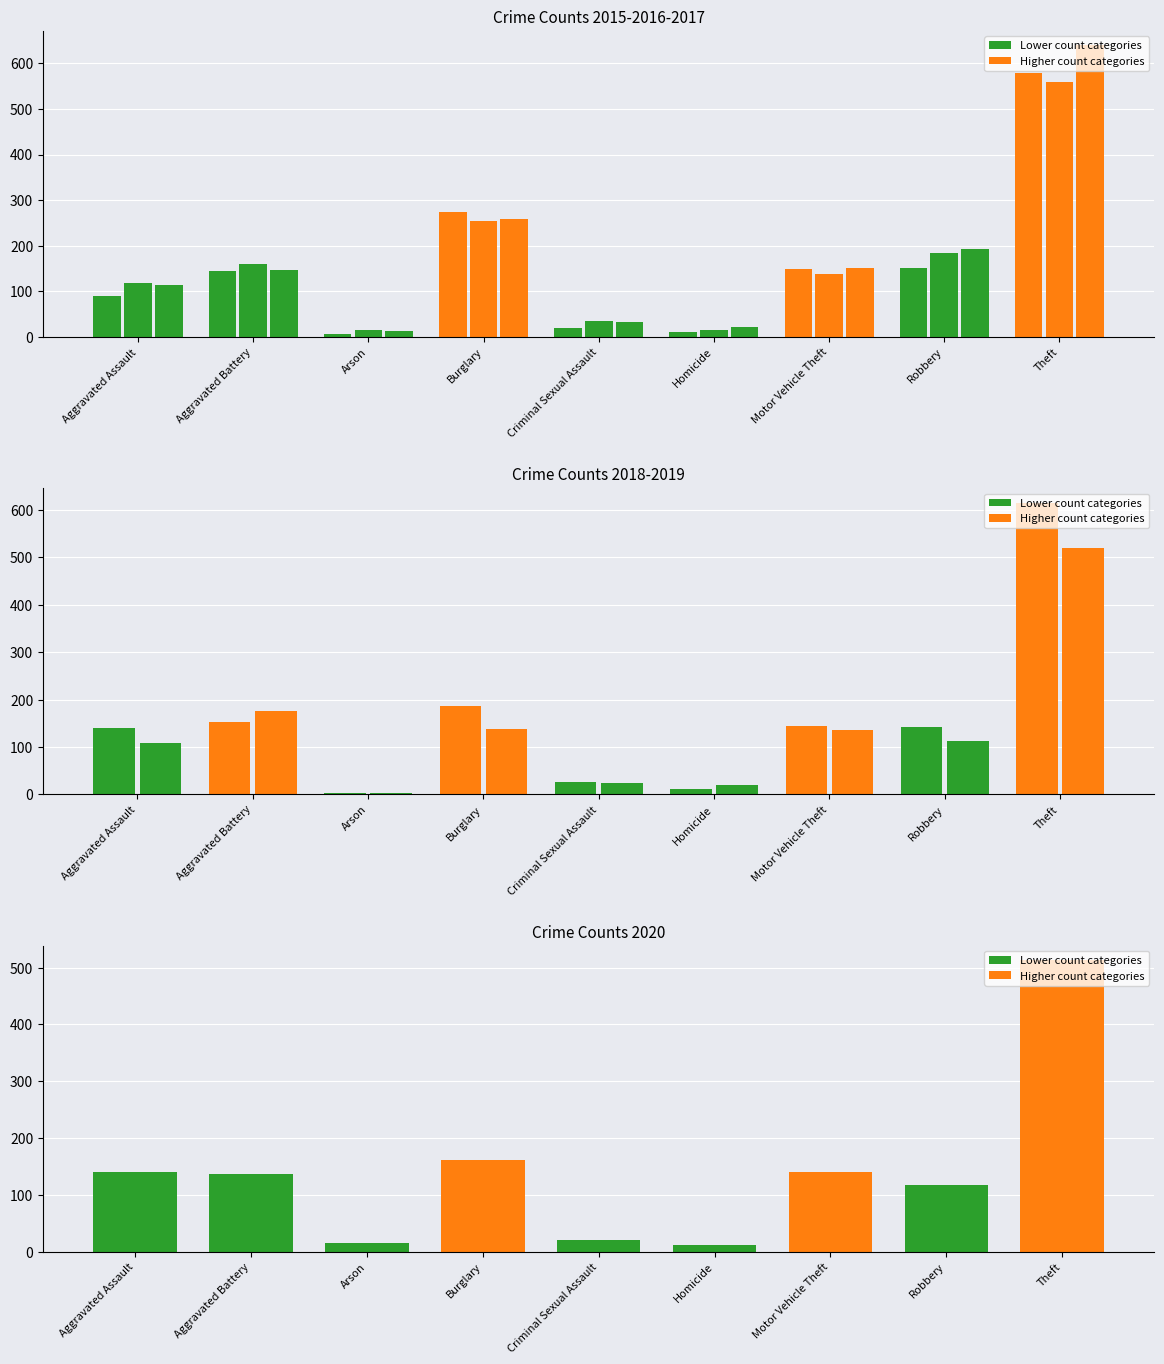

What is the sum of the 2018 values at Theft and Robbery?

758